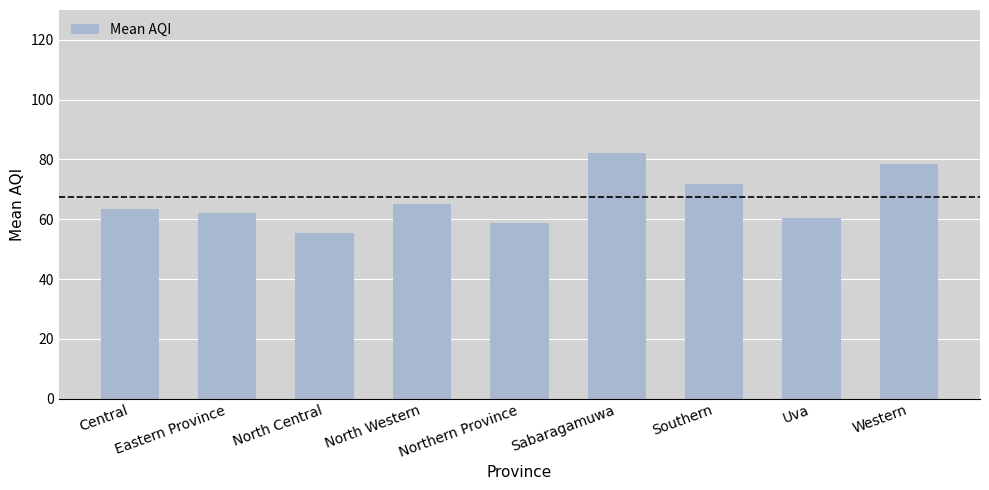

The chart shows a value of 71.8 at Southern. True or false?

True